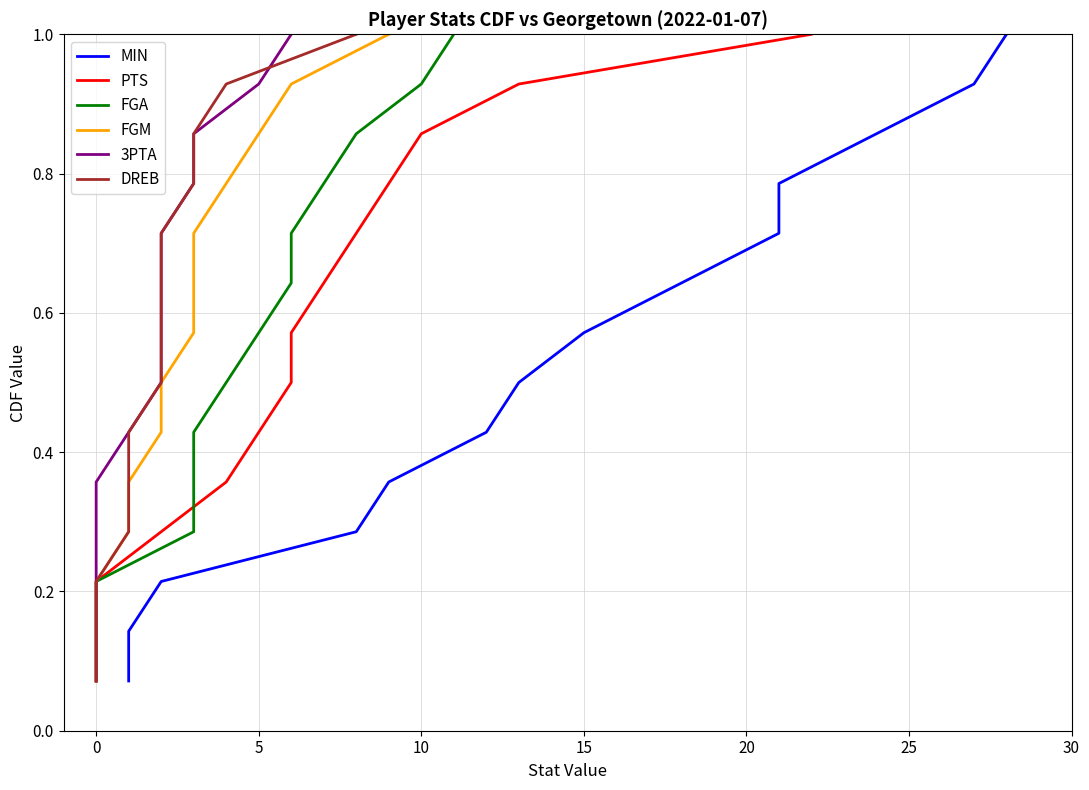

Which series has the largest total across all categories?

MIN